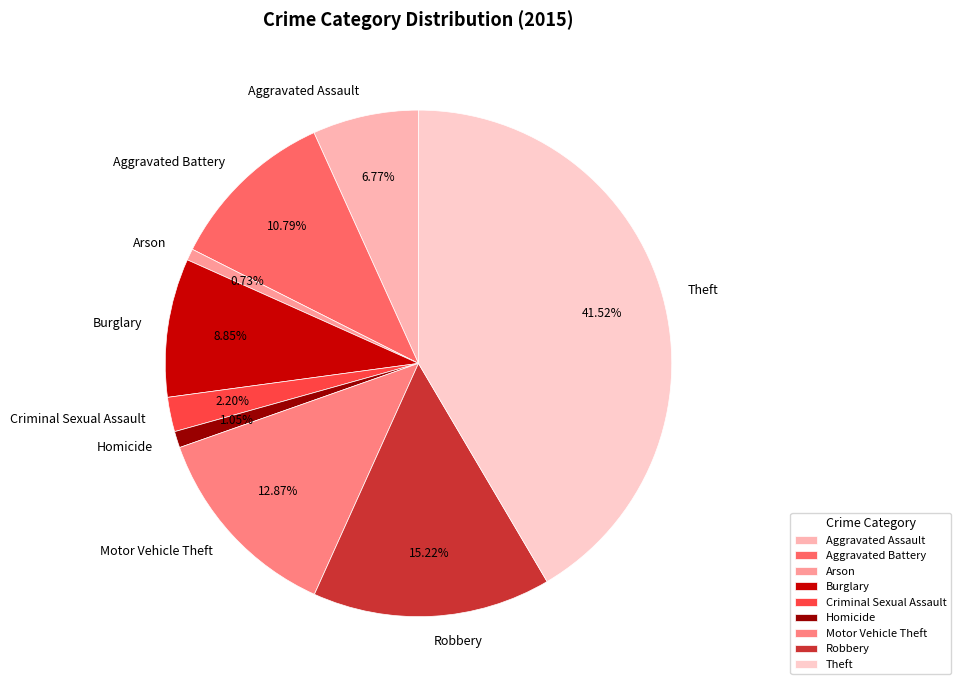

Do Burglary and Criminal Sexual Assault together represent more than half of the pie?

No